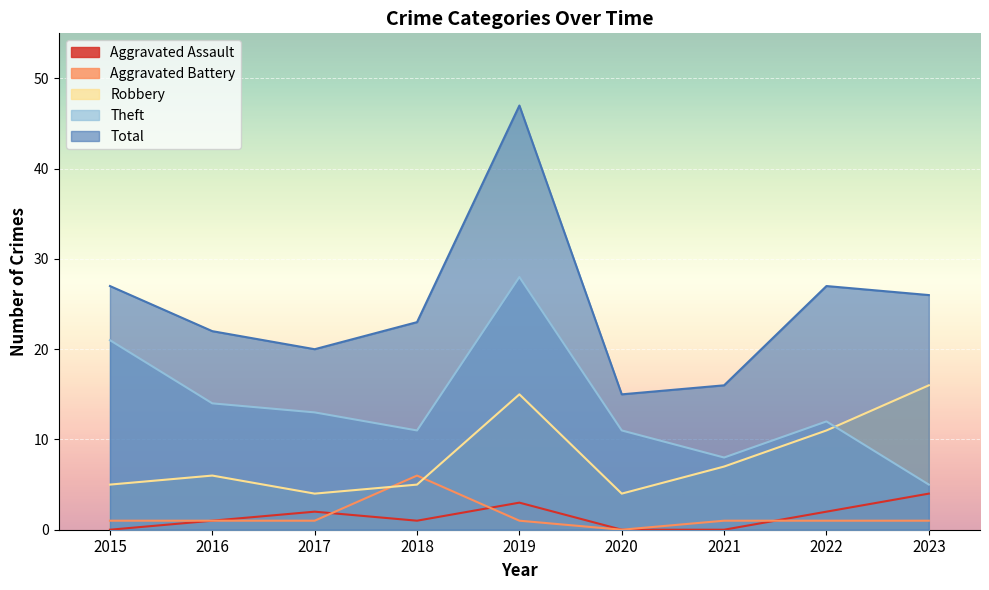

Between 2021 and 2022, which series saw the biggest shift?

Total